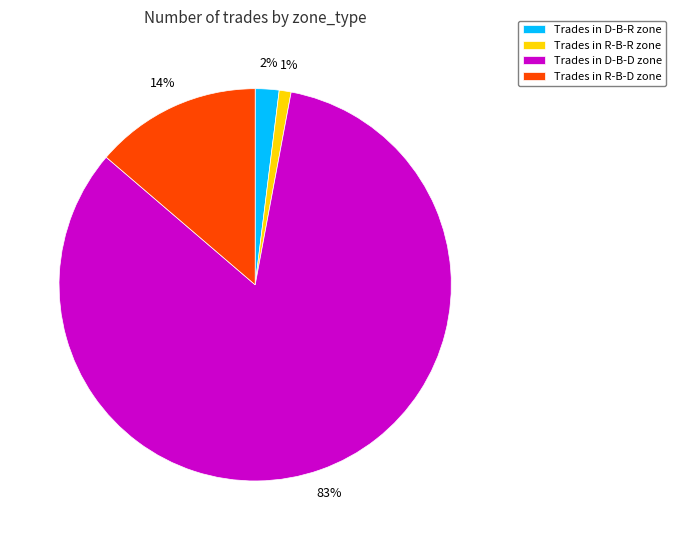

How many segments does this pie chart have?

4